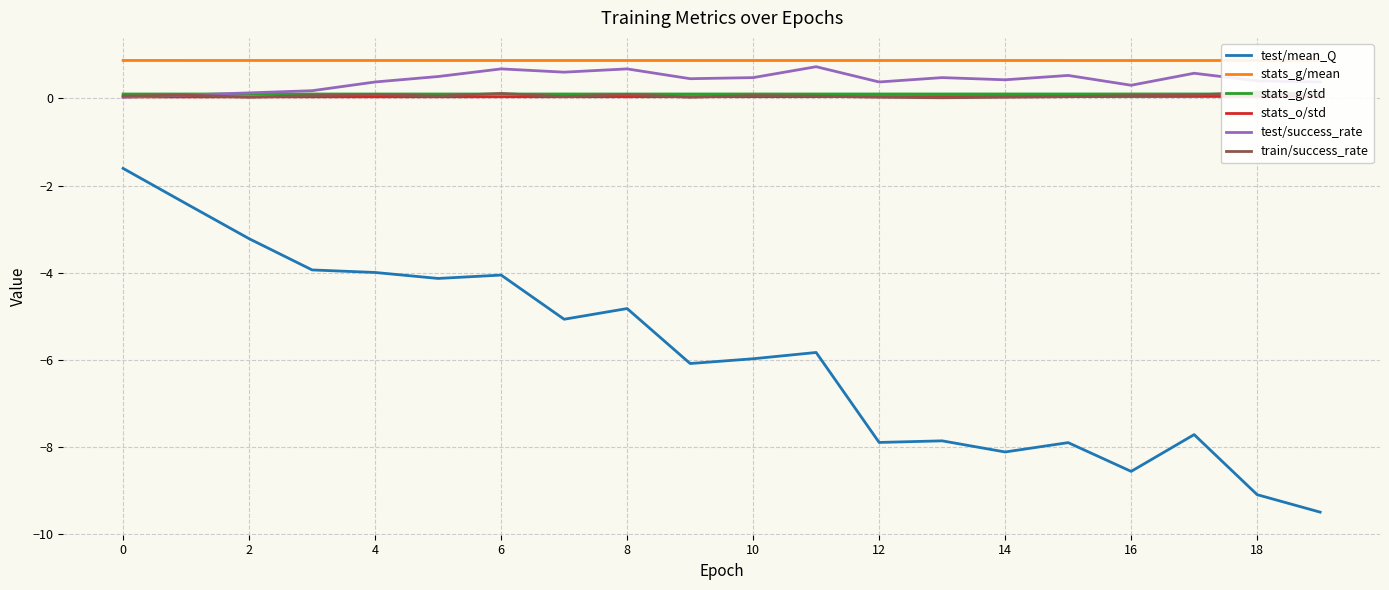

True or false: test/success_rate and test/mean_Q intersect in this chart.

False